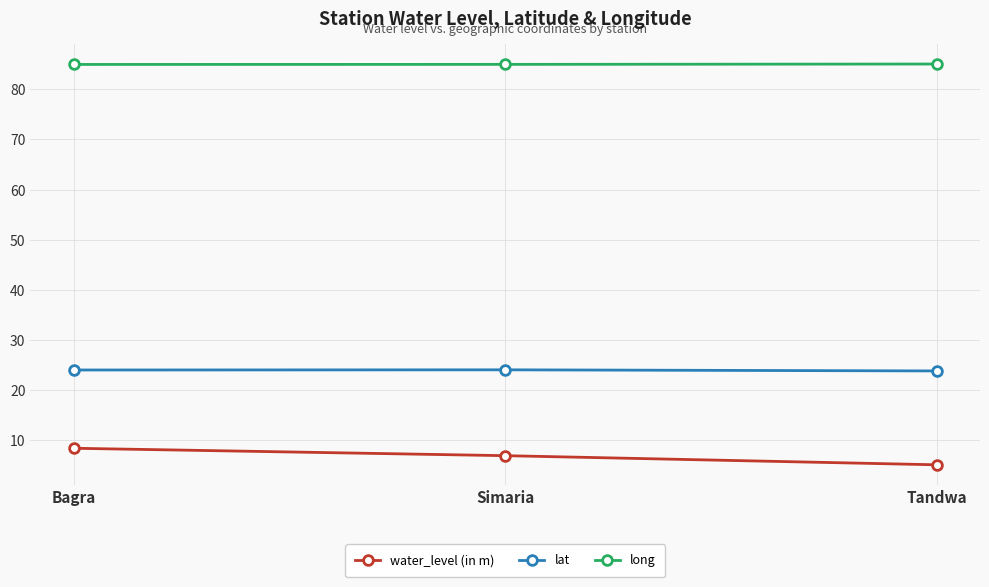

What is the difference between the maximum and minimum values in the long series?

0.1